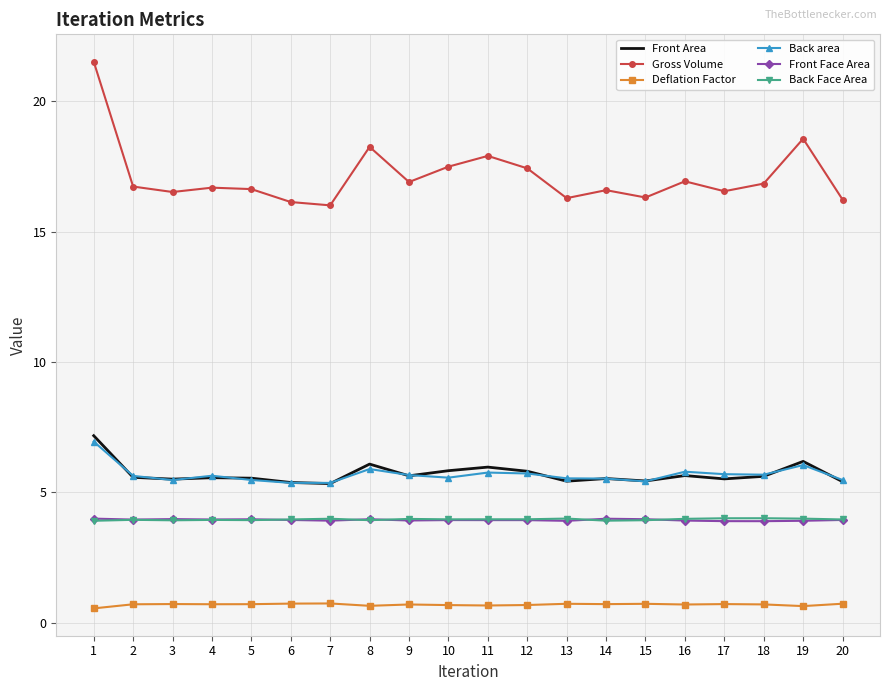

What is the difference between the highest and lowest values at 4?

16.0